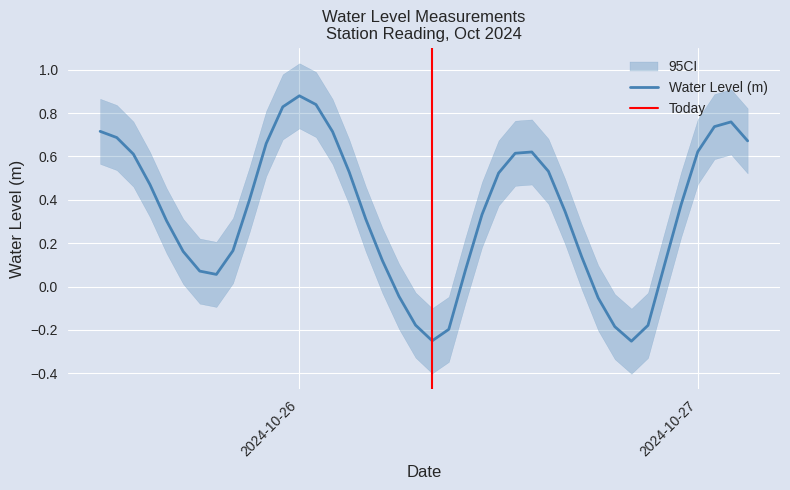

What is the sum of the values at 2024-10-26 01:00:00 and 2024-10-25 17:00:00?

1.0